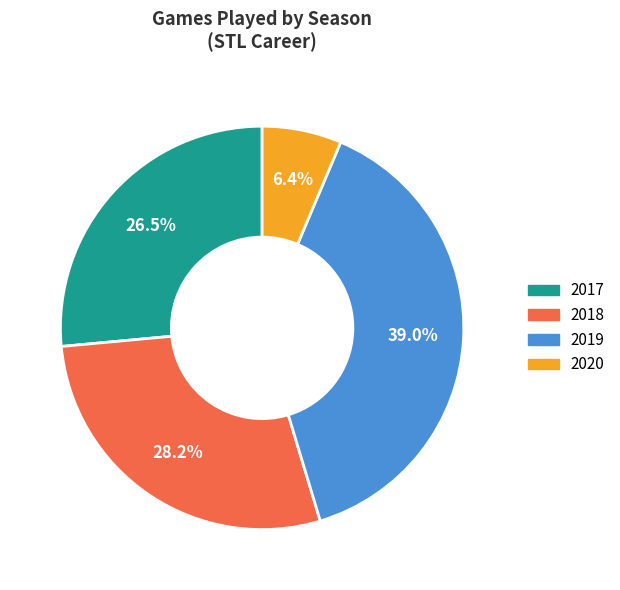

What percentage is the 2019 slice, to the nearest percent?

39%